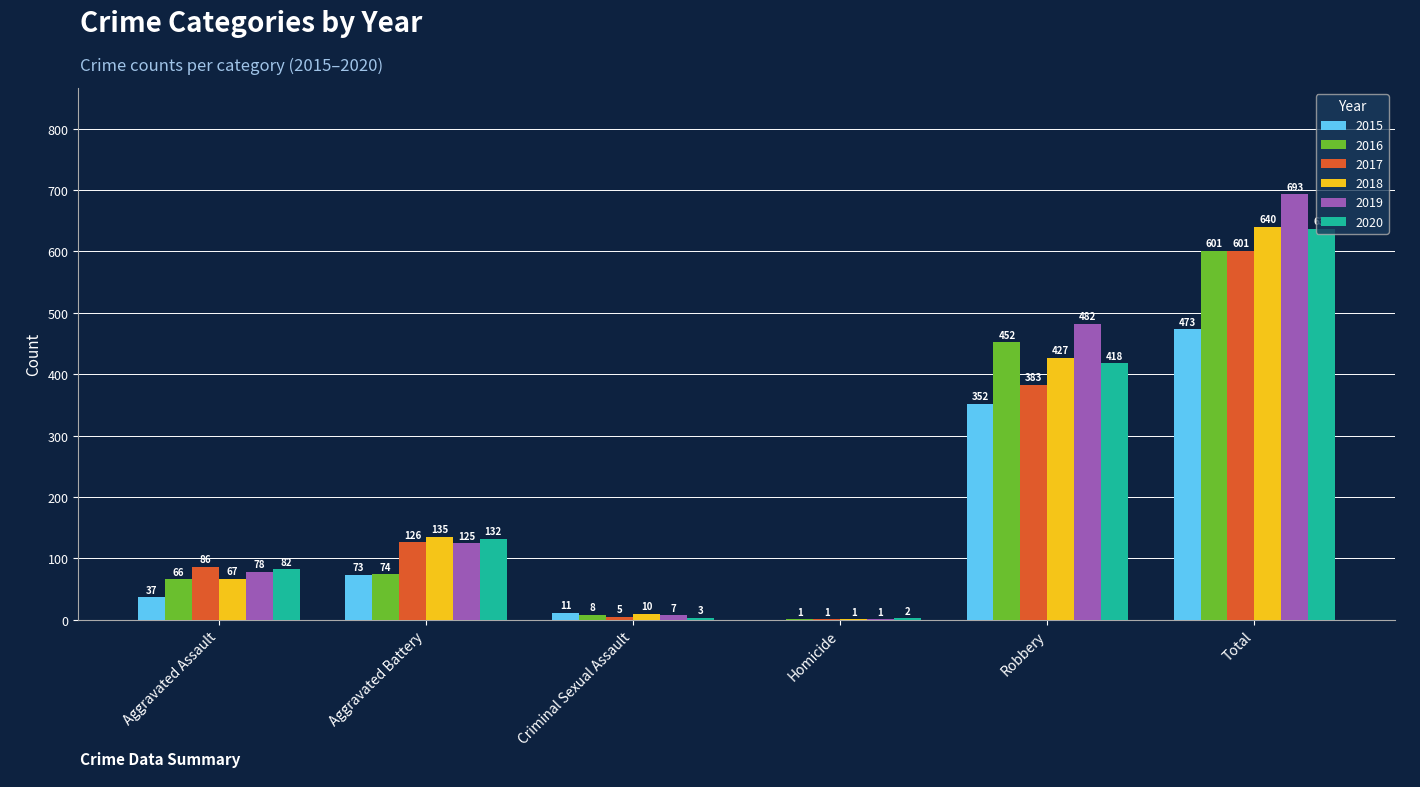

Which series has the widest spread of values?

2019